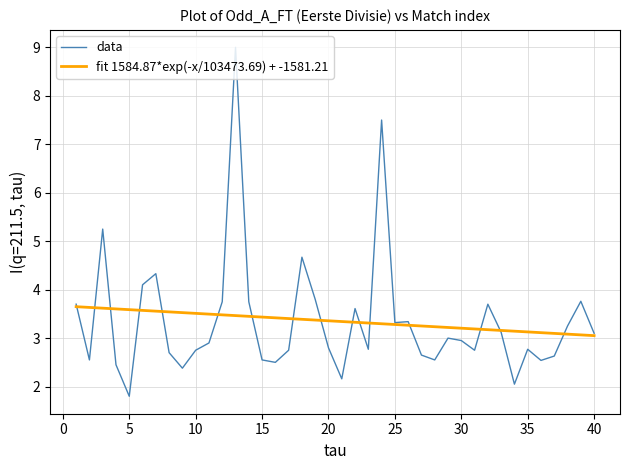

What is the sum of all fit 1584.87*exp(-x/103473.69) + -1581.21 values?

134.0